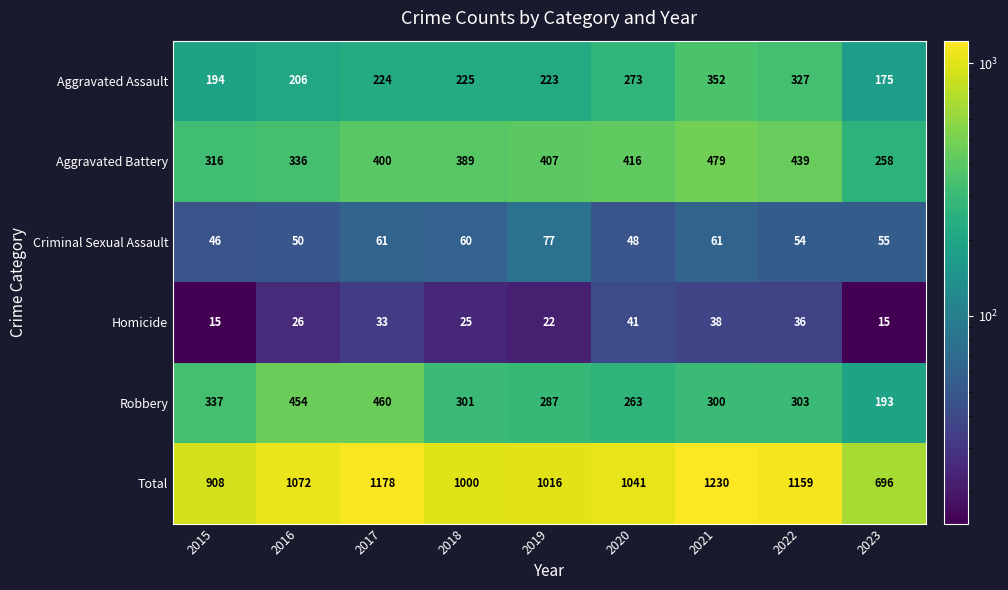

Which series has the widest spread of values?

Total